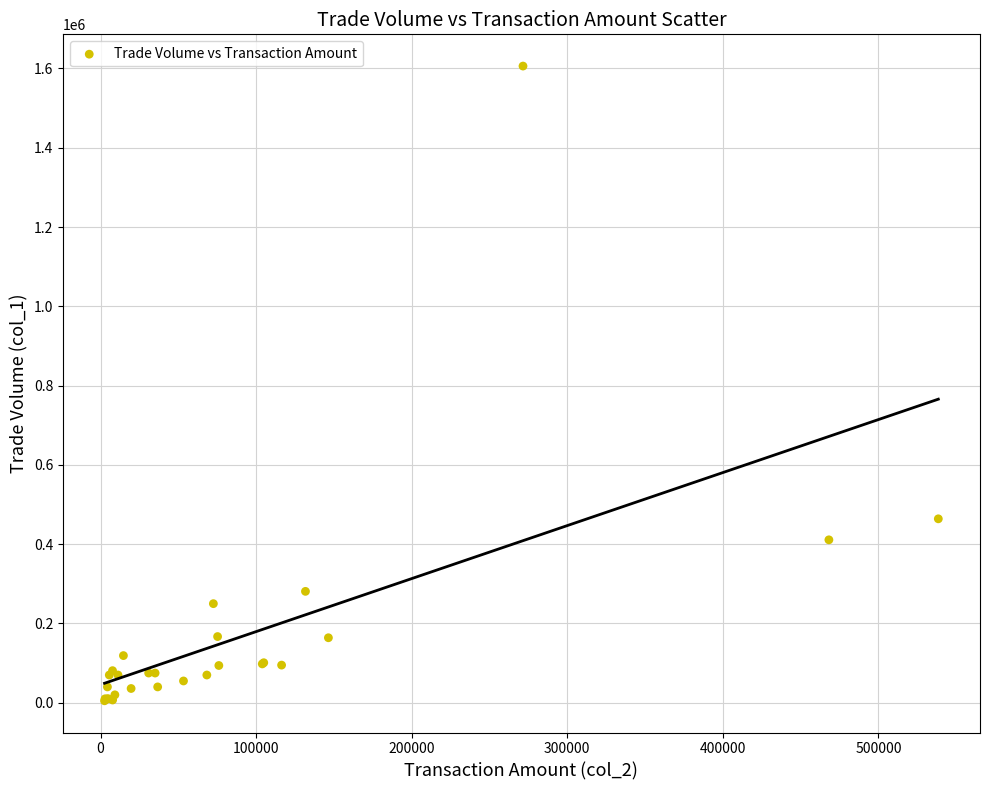

What Y value in the scatter plot is closest to 805500?

464000